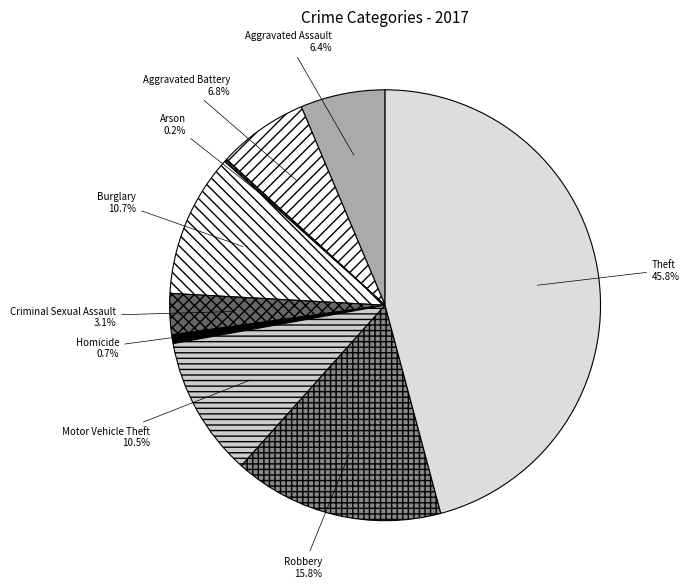

To the nearest percent, what is the combined percentage of Aggravated Assault and Theft?

52%